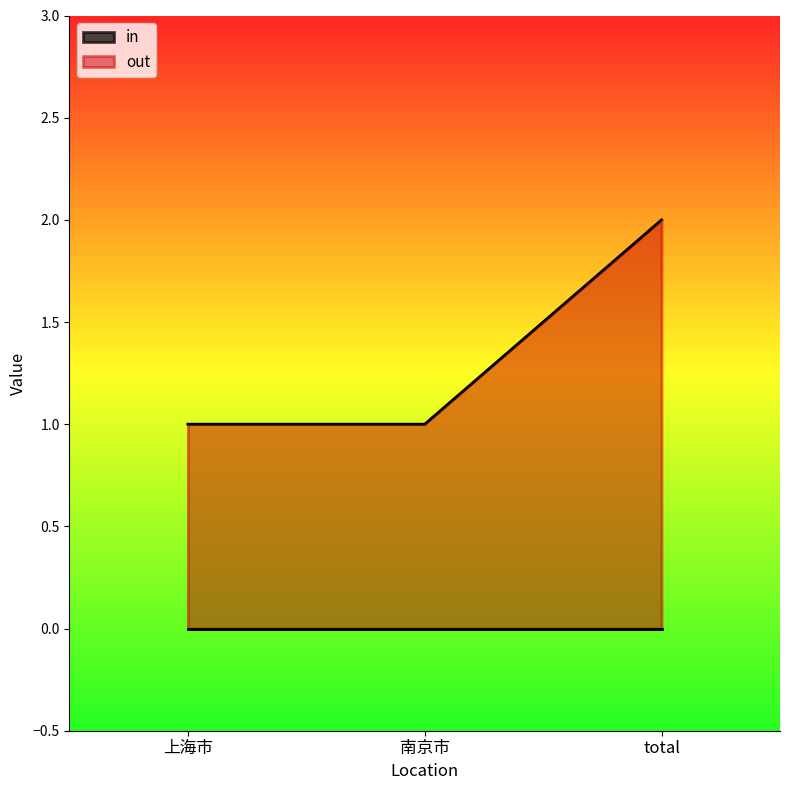

Reading right to left, transcribe all the data shown in this chart.

2	1	1